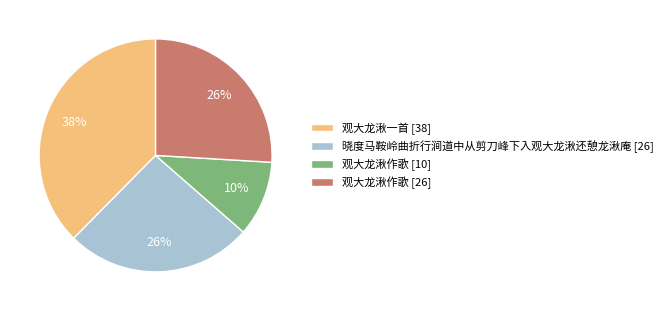

Combined, do 观大龙湫一首 [38] and 晓度马鞍岭曲折行涧道中从剪刀峰下入观大龙湫还憩龙湫庵 [26] account for over 50%?

Yes